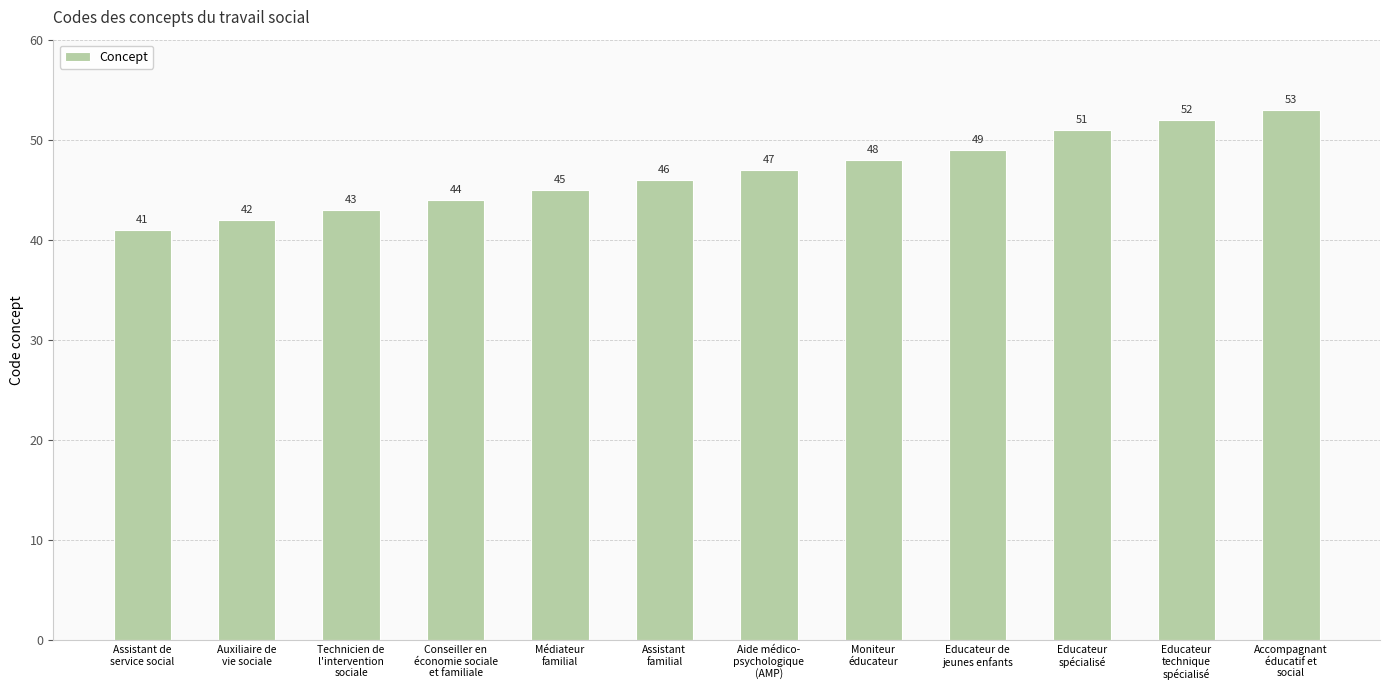

What is the average value?

47